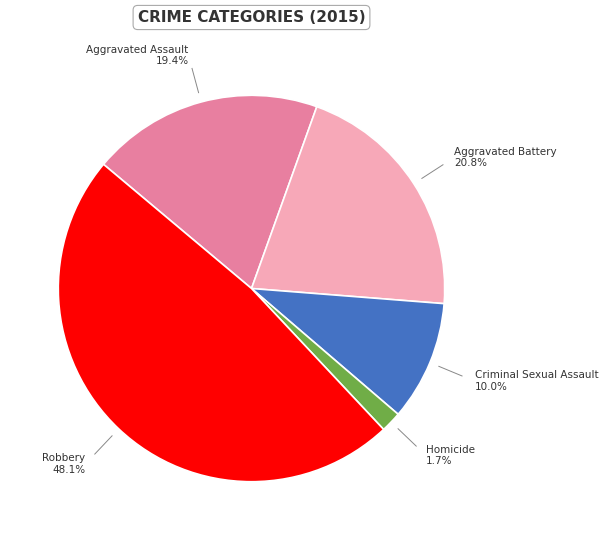

Does Aggravated Battery represent more than half of the total?

No